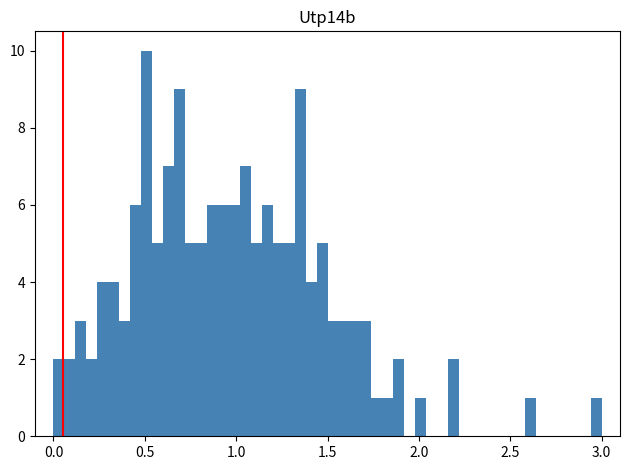

Around what value on the x-axis is the tallest bar? Give the approximate position of its centre, as read against the axis.

0.50